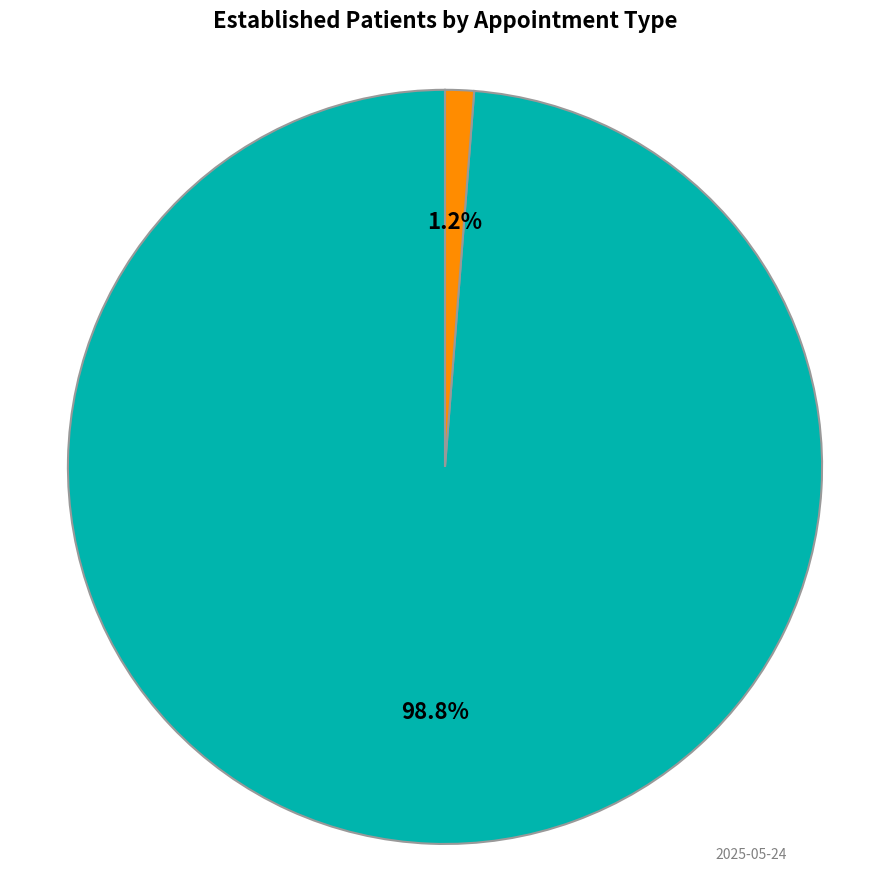

True or false: DERMATOLOGY accounts for 99% of the total.

True